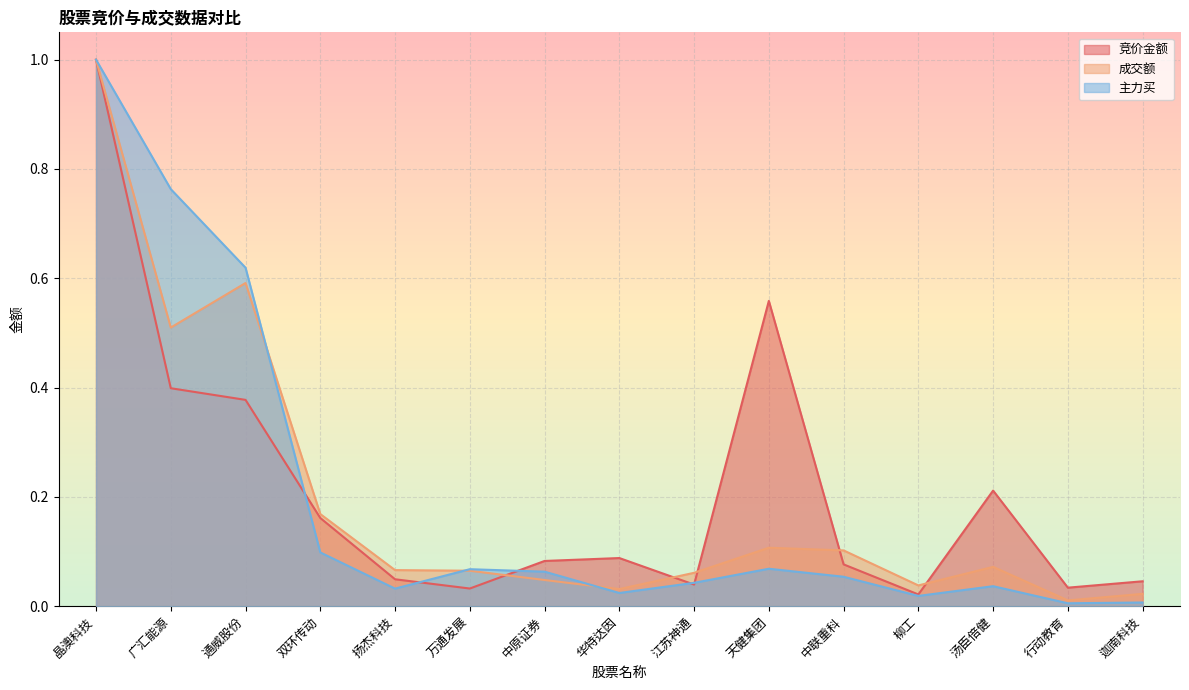

Is it true that 主力买 equals 0.0 at 行动教育?

False